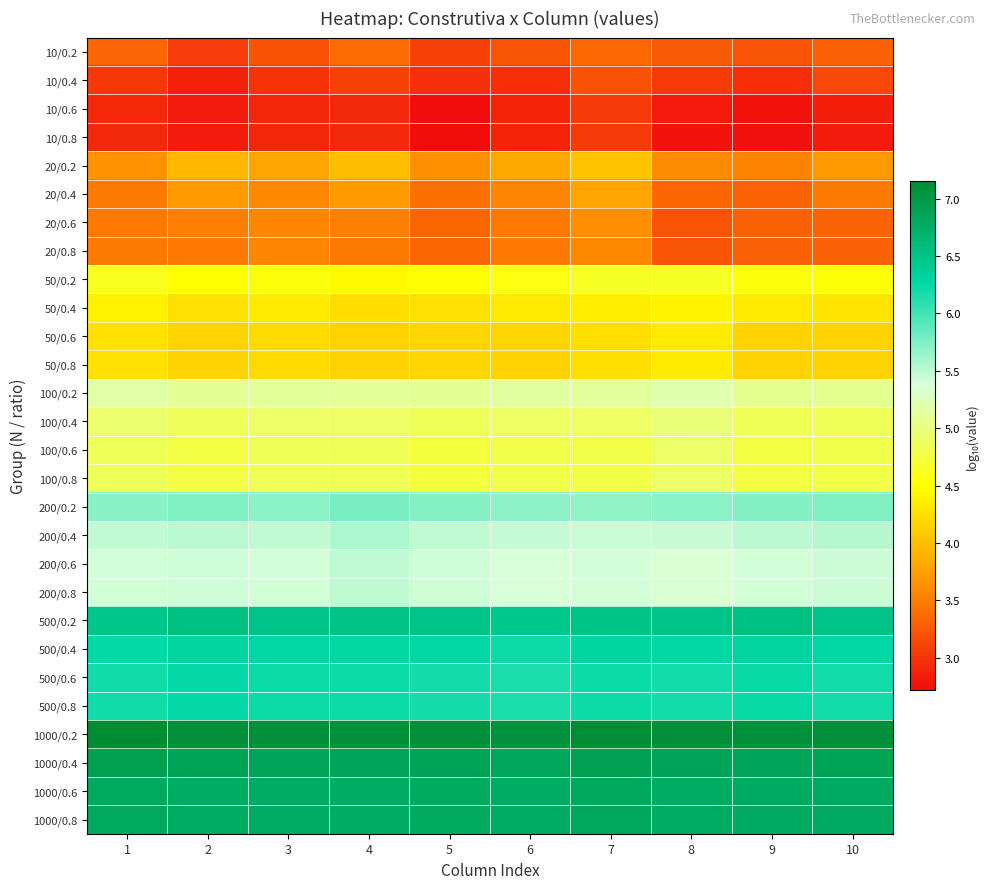

At which category is the sum across all series the highest?

7